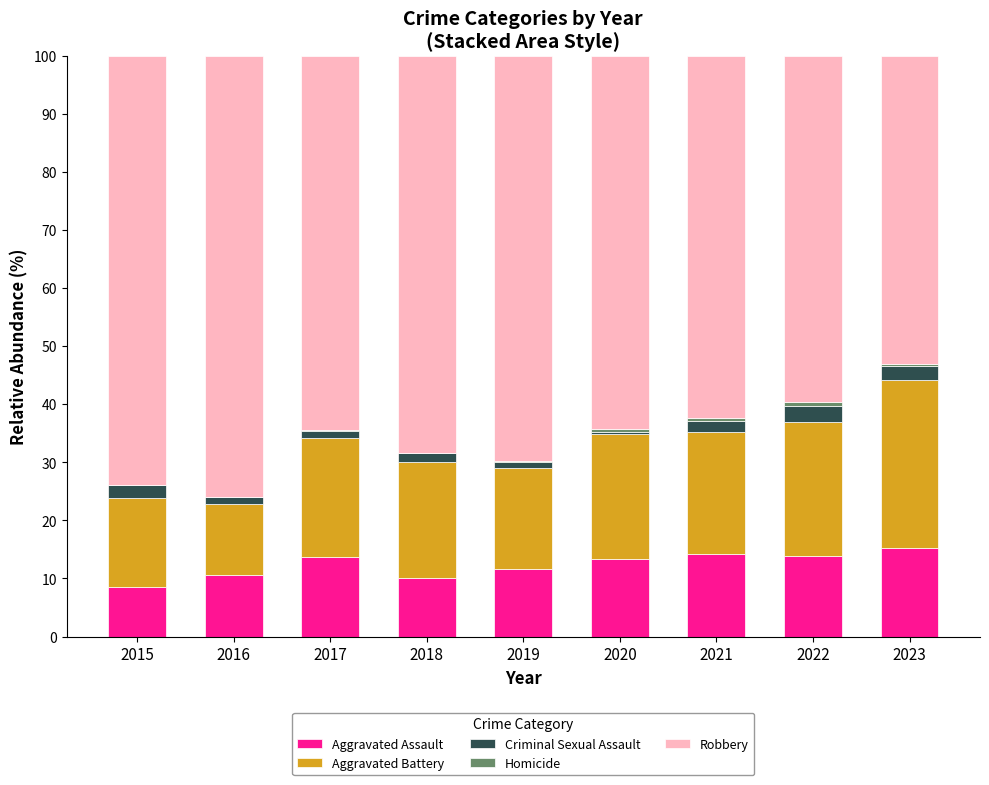

What is the maximum value for Aggravated Assault?

15.2